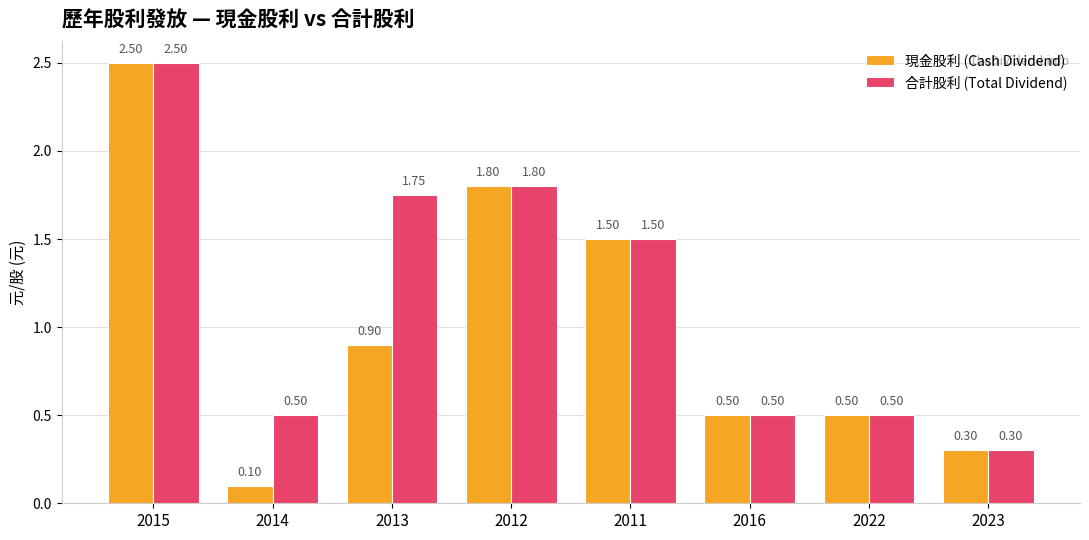

At how many categories does at least one series exceed 1?

4